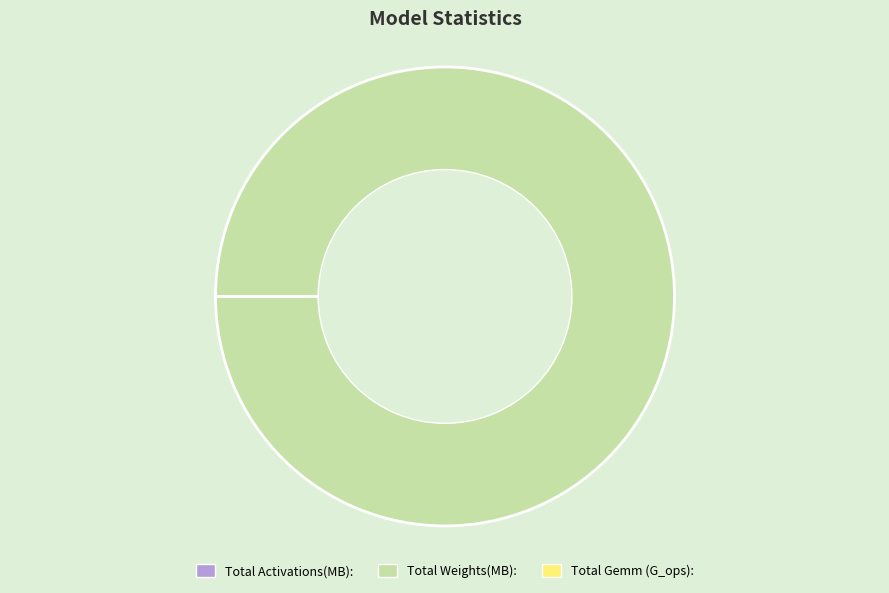

Which category has the biggest portion of the pie?

Total Weights(MB):